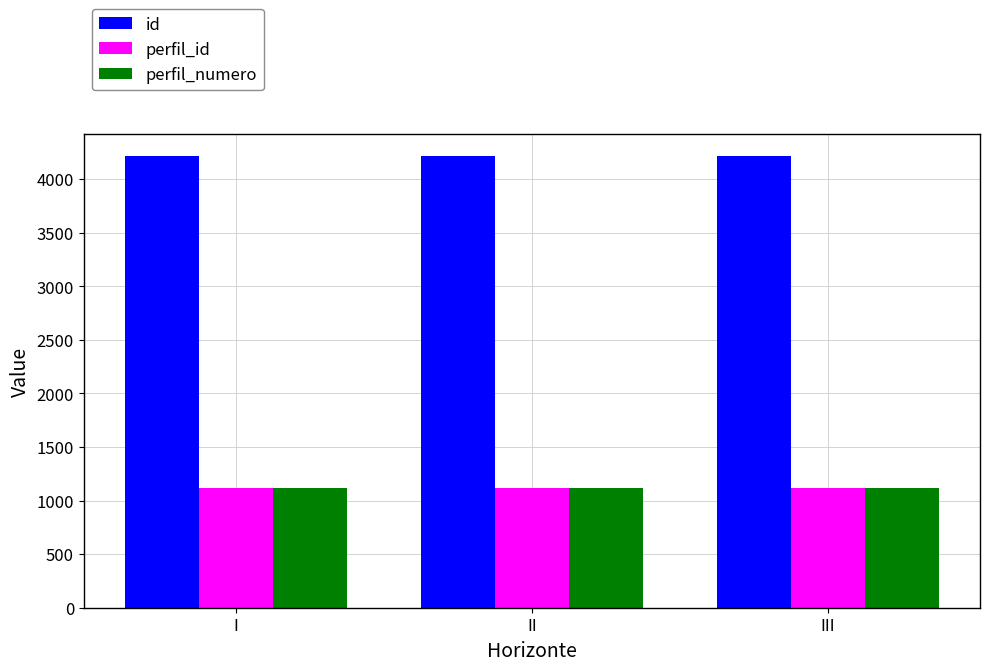

Which series has the largest total across all categories?

id